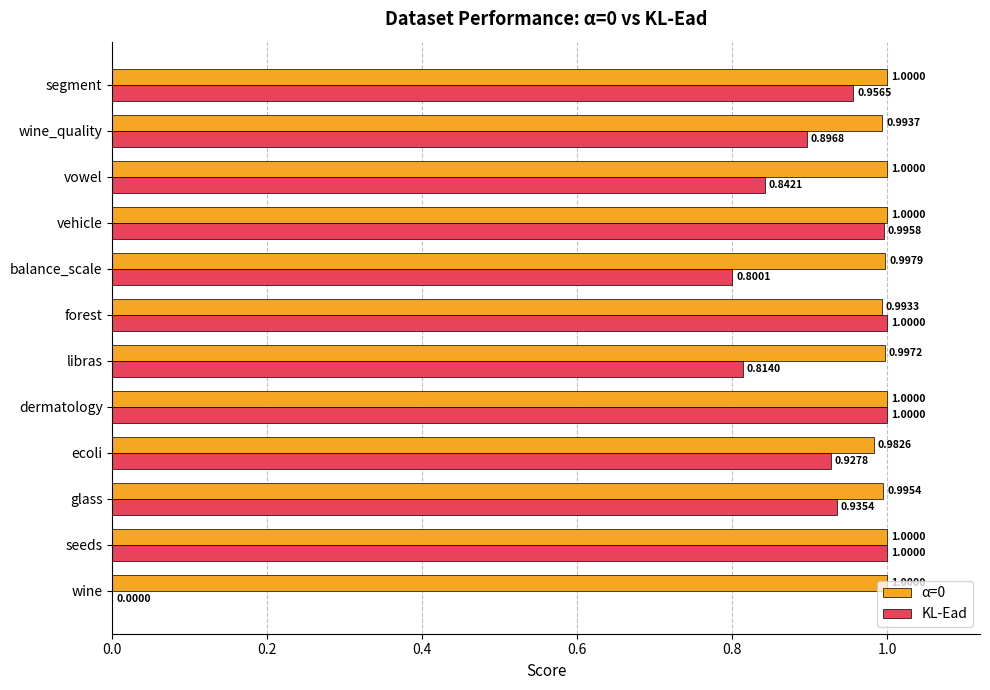

Which series changed the most between libras and wine_quality?

KL-Ead